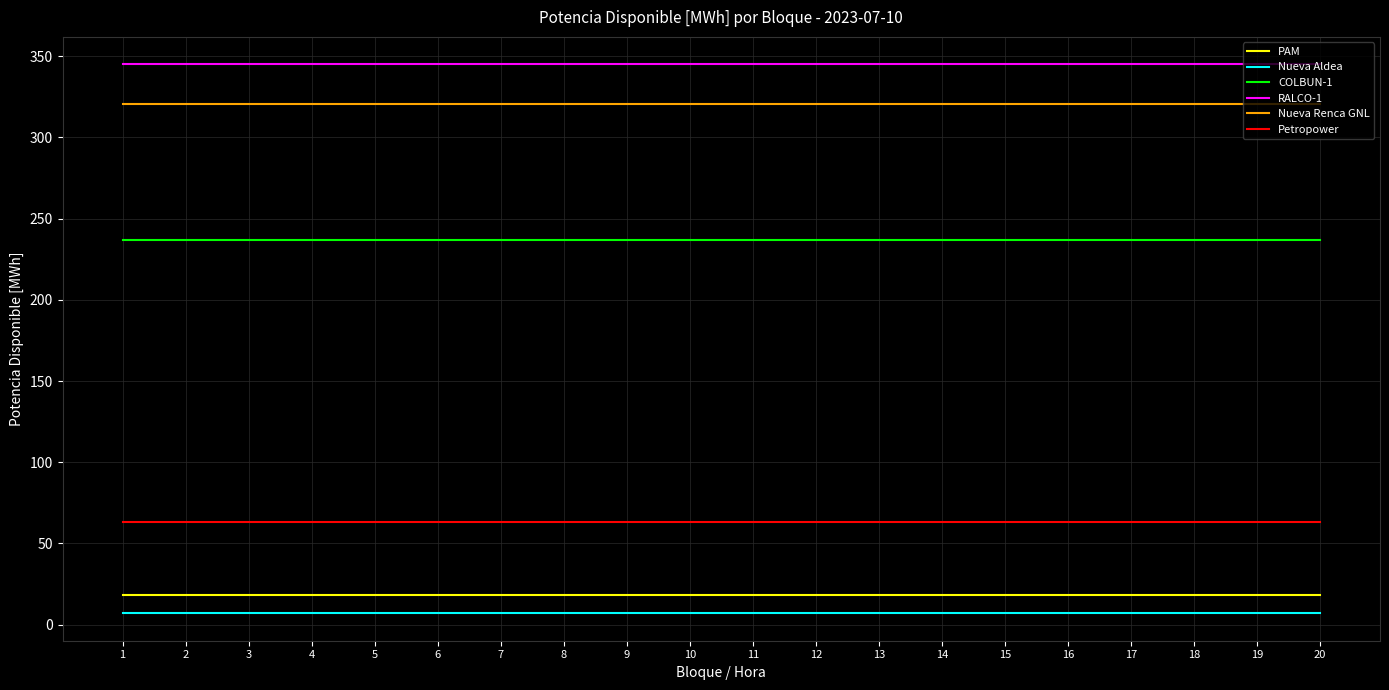

At how many categories does at least one series exceed 94?

20